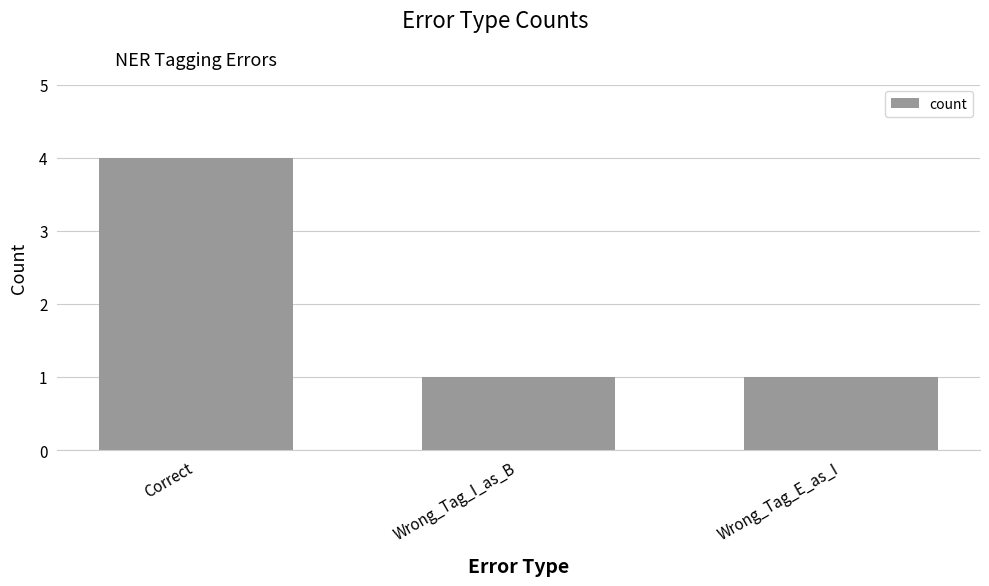

Reading right to left, list all the values displayed in this chart.

1	1	4